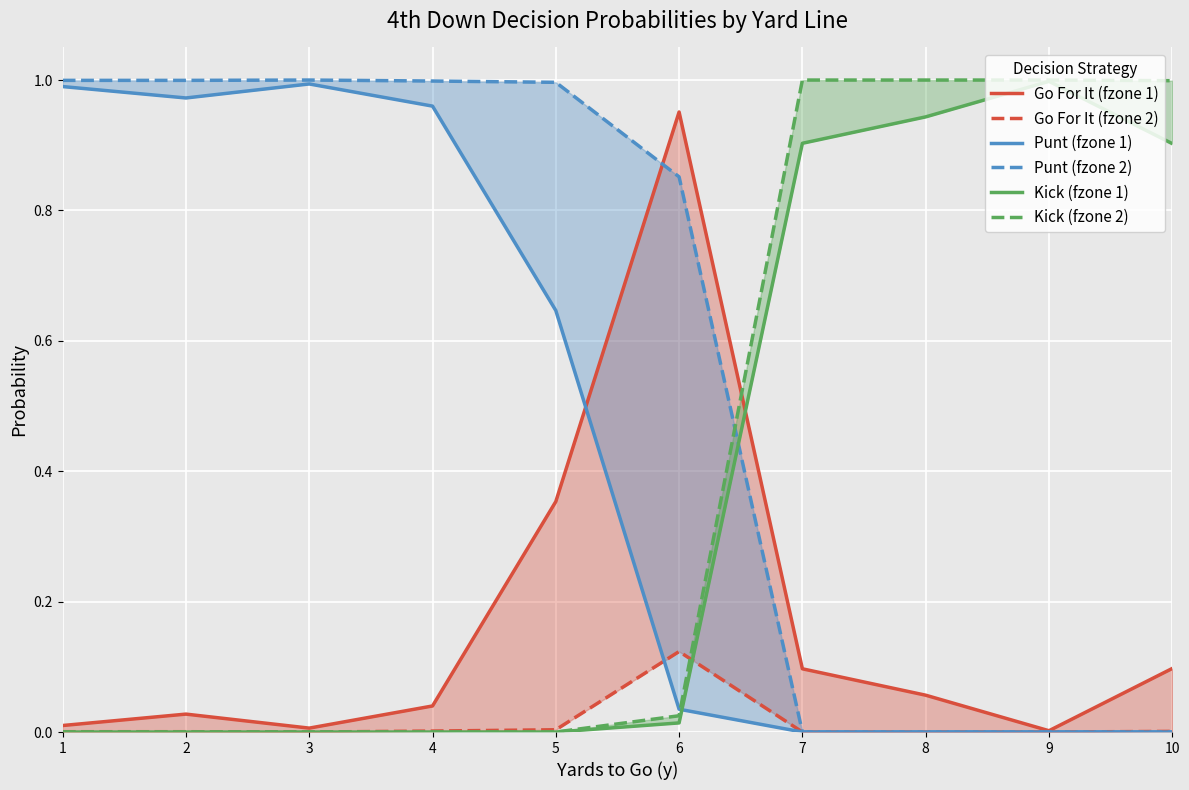

Which series has the widest spread of values?

Punt (fzone 2)